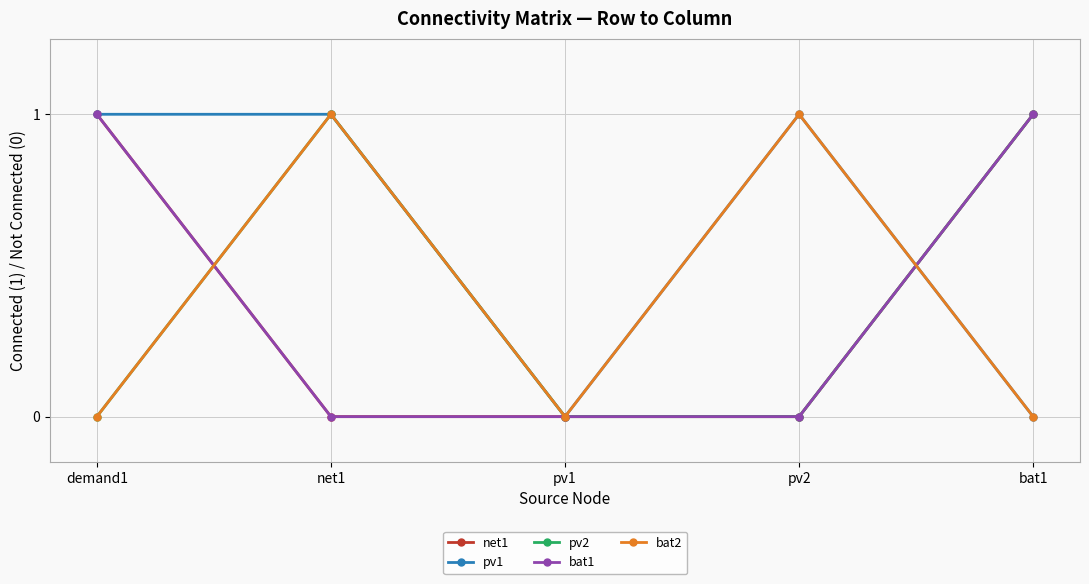

Is this an area chart (filled region under the line)?

No